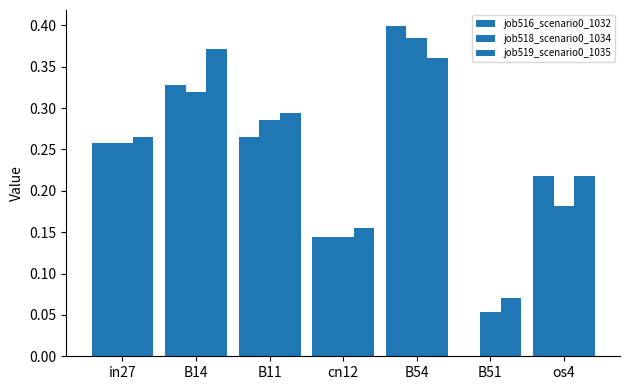

Are the bars grouped side by side (vs. stacked)?

Yes